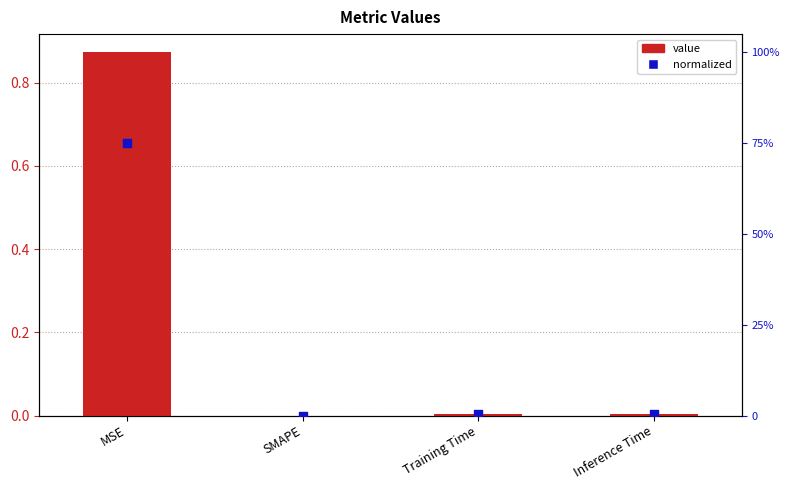

Which series contains the lowest Y value?

col_1